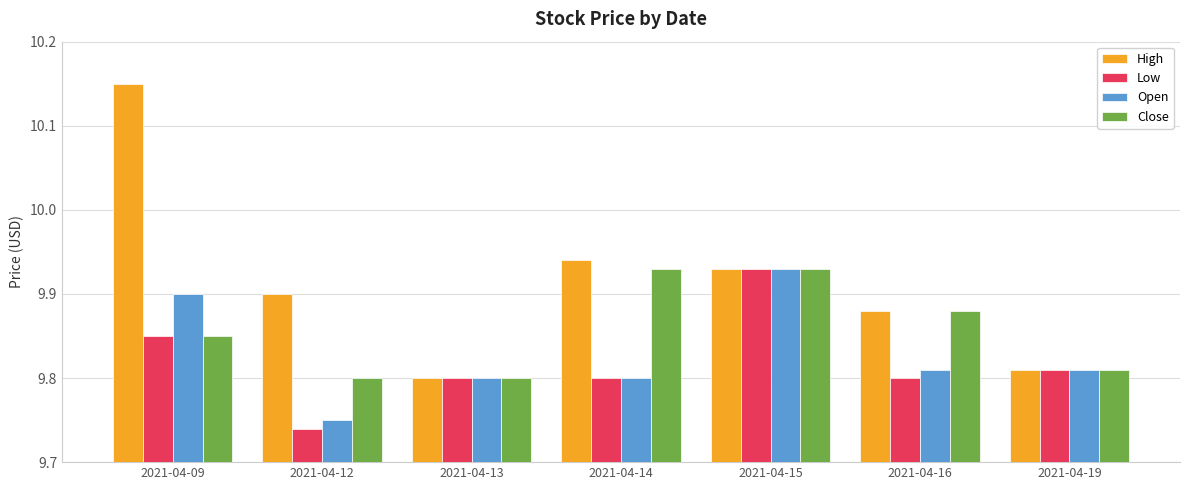

Between 2021-04-12 and 2021-04-13, which series saw the biggest shift?

High